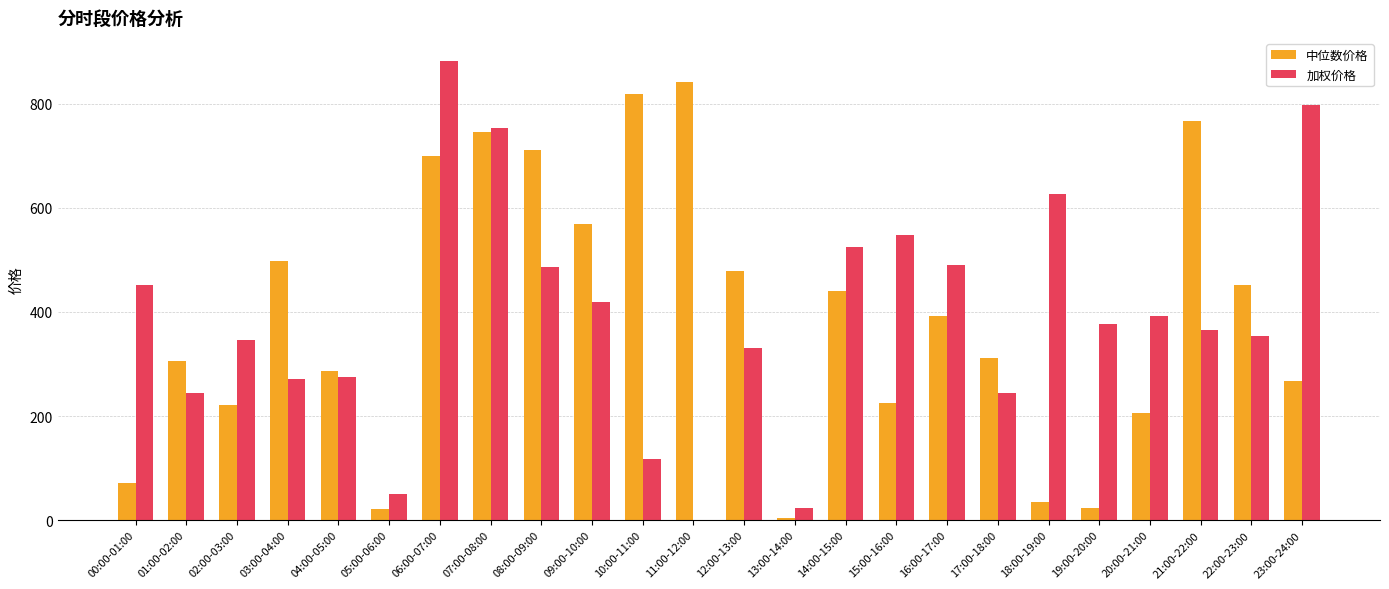

What is the sum of all 加权价格 values?

9370.7